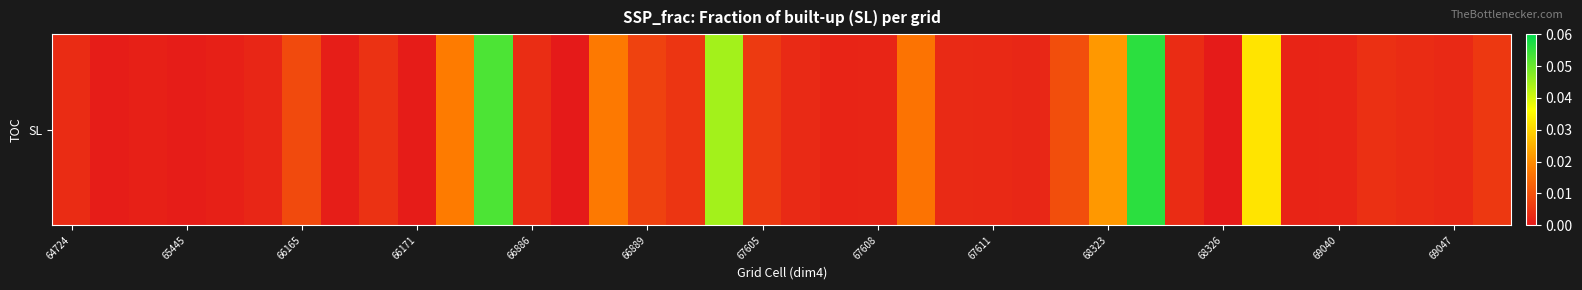

Is it true that the value at 16 is 0.0?

True